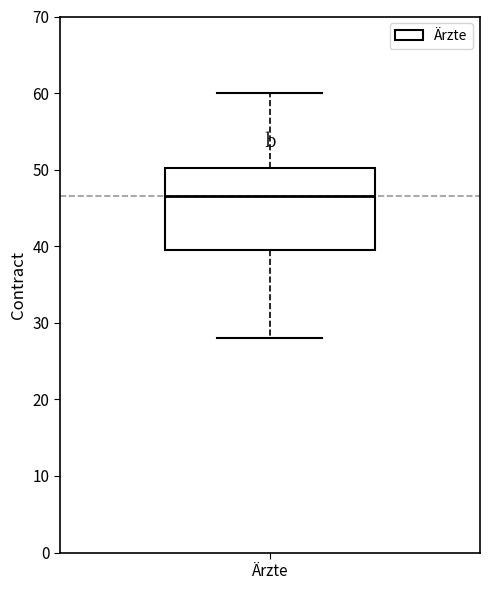

Transcribe this box plot: give where the median line is, the range the box spans, and where the two whiskers end, as read against the y-axis. The values are not printed on the chart, so give them approximately, as read against the axis.

median 47, box 40 to 50, whiskers 28 to 60